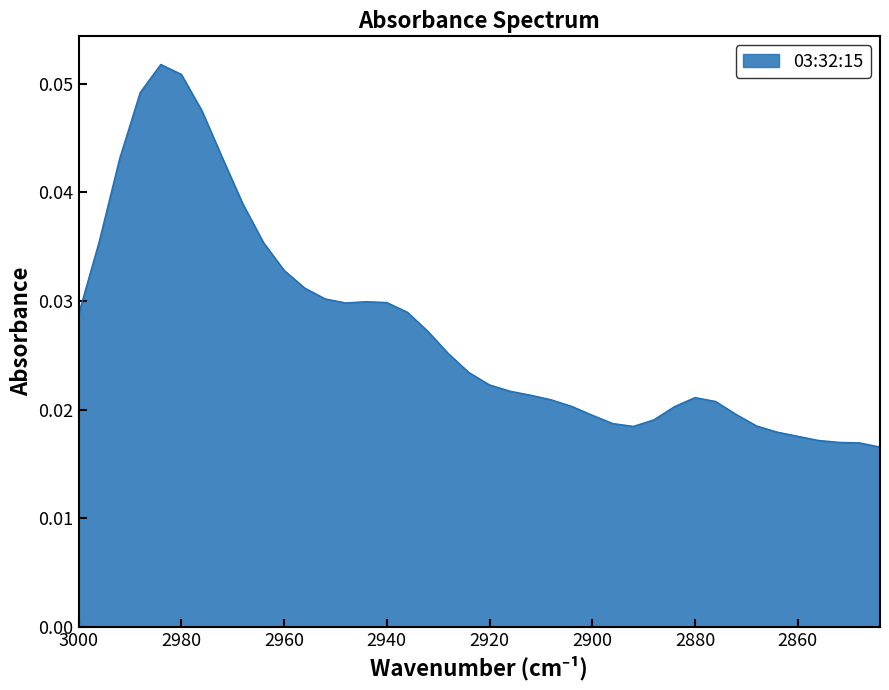

Where is the first local minimum?

2948